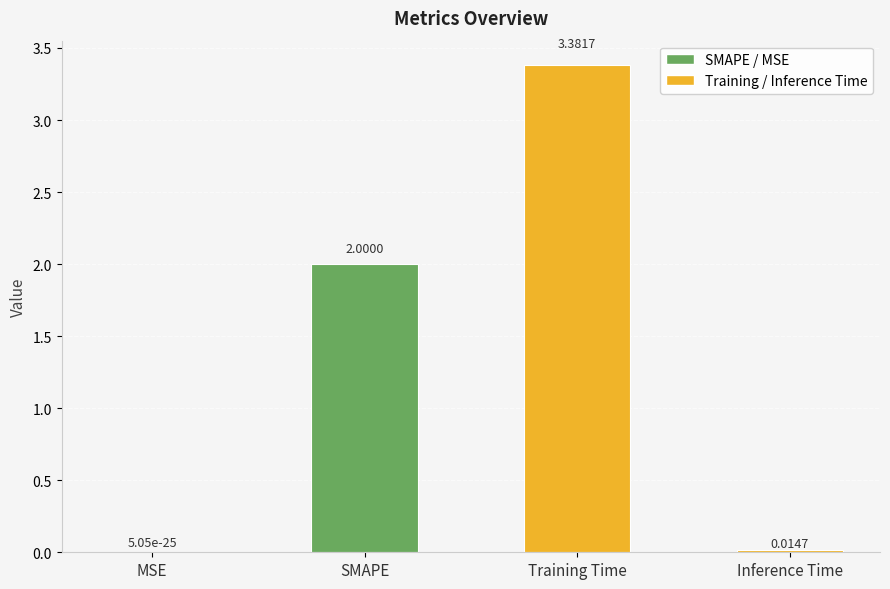

What is the change in value from Training Time to Inference Time?

-3.4